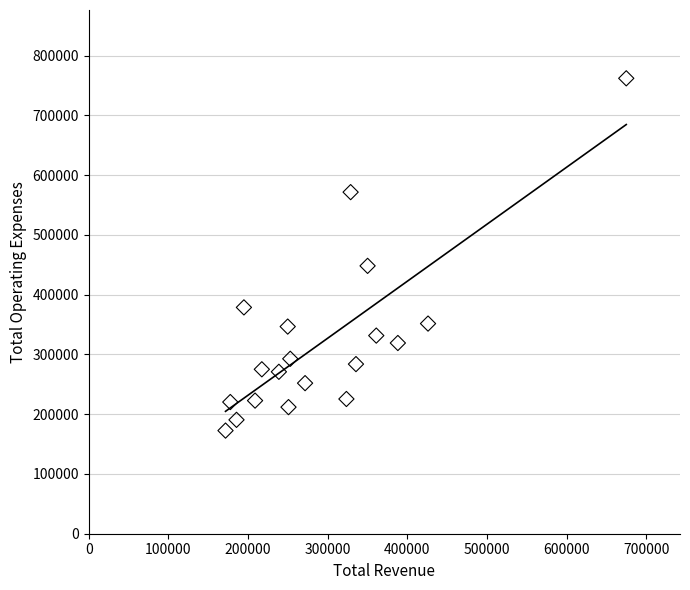

What is the range of X values (max minus min)?

503200